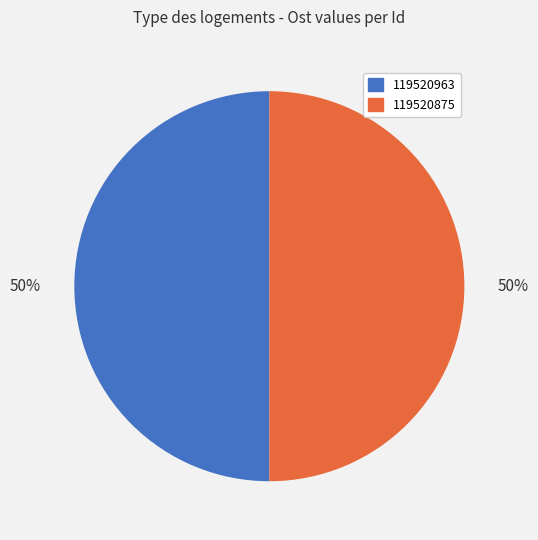

Is it true that 119520875 is 50% of the pie?

True